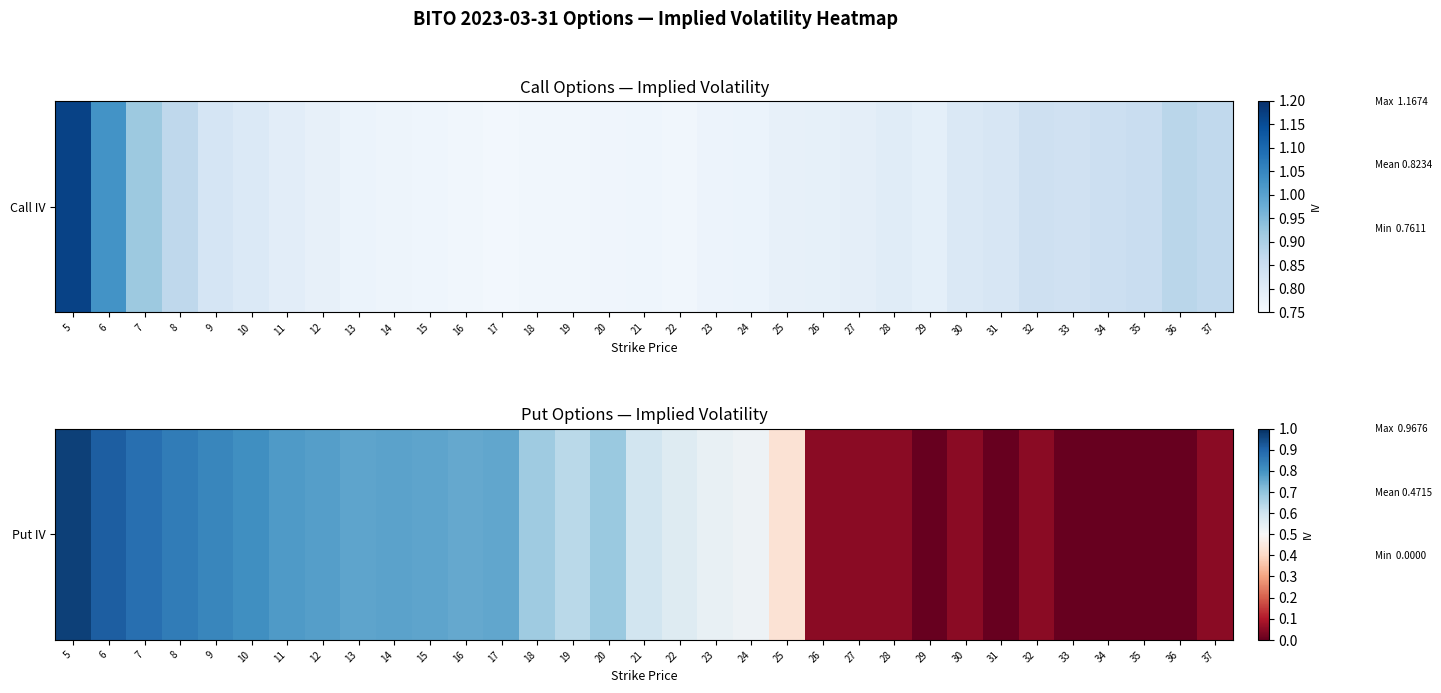

List the labels in order of value, smallest first.

29, 31, 33, 34, 35, 36, 26, 27, 28, 30, 32, 37, 25, 24, 23, 22, 21, 19, 18, 20, 16, 17, 15, 13, 14, 12, 11, 10, 9, 8, 7, 6, 5